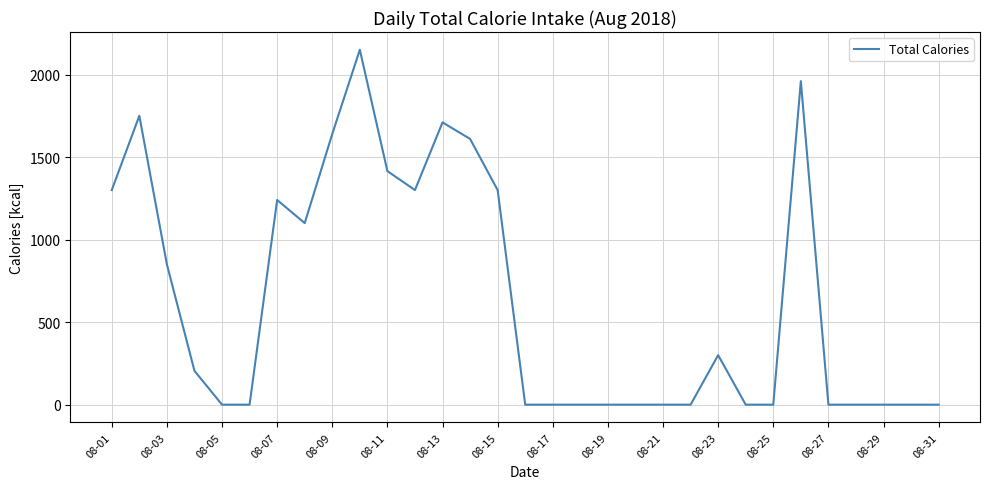

What is the greatest value displayed?

2150